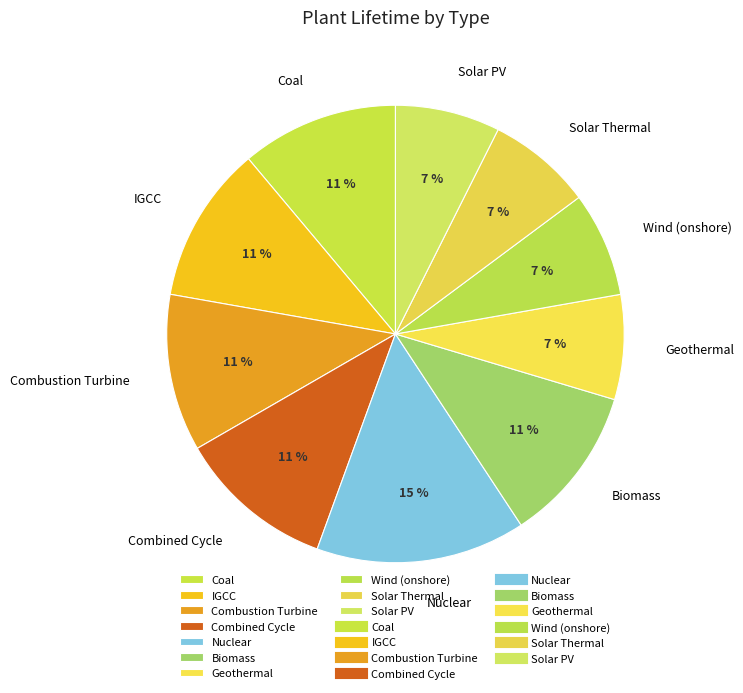

How many slices are in this pie chart?

10